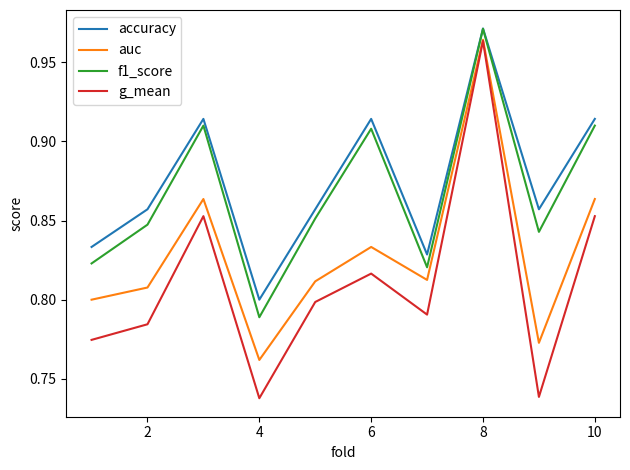

True or false: auc and accuracy cross at least once.

False